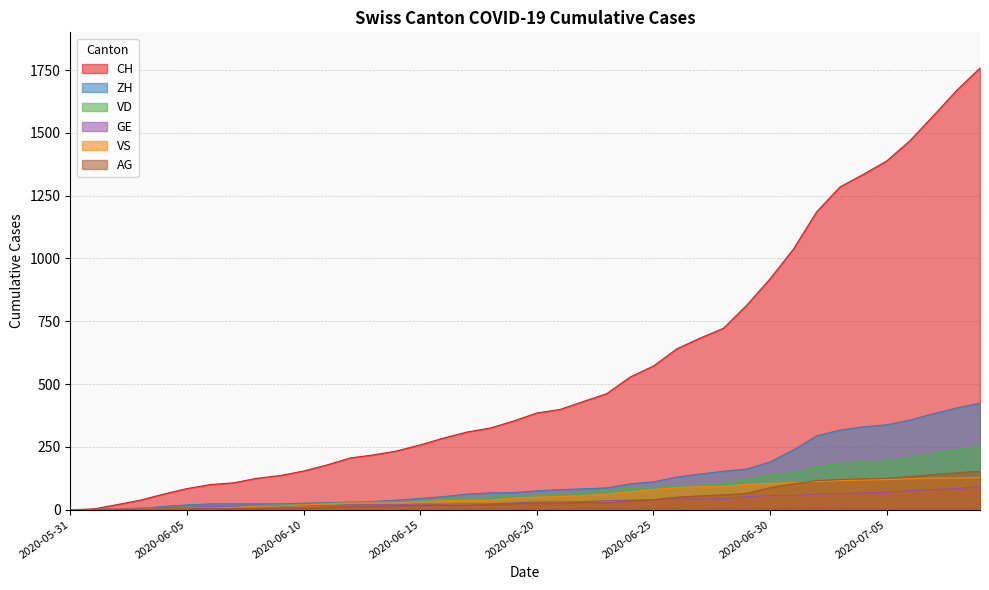

True or false: AG has a value of 2 at 2020-06-09.

False